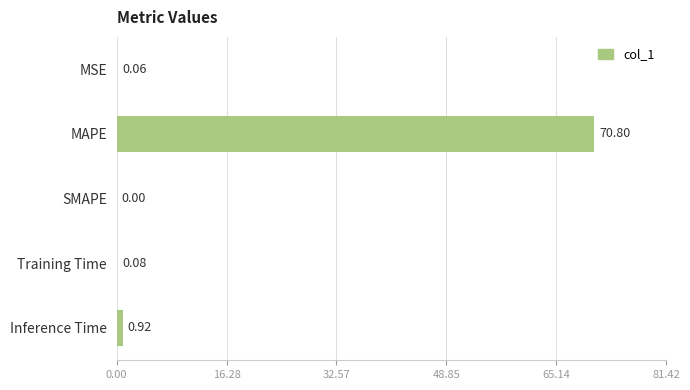

Which has a higher value, MAPE or Training Time?

MAPE